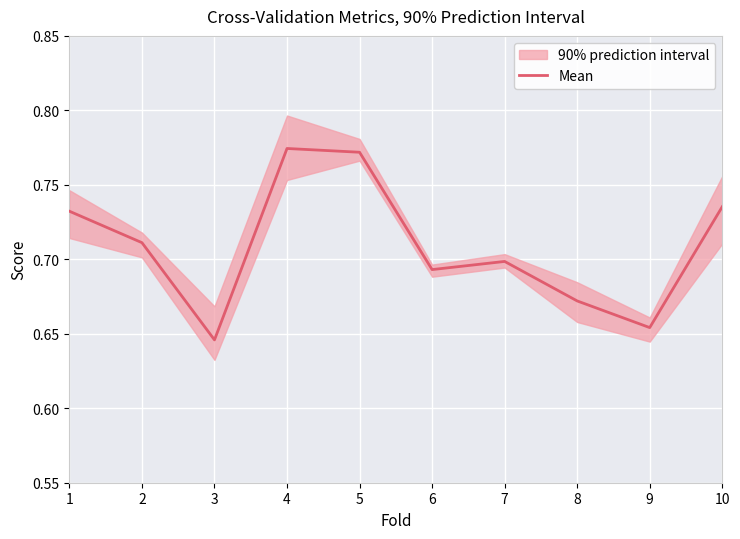

Is it true that the value at 2 is 0.3?

False